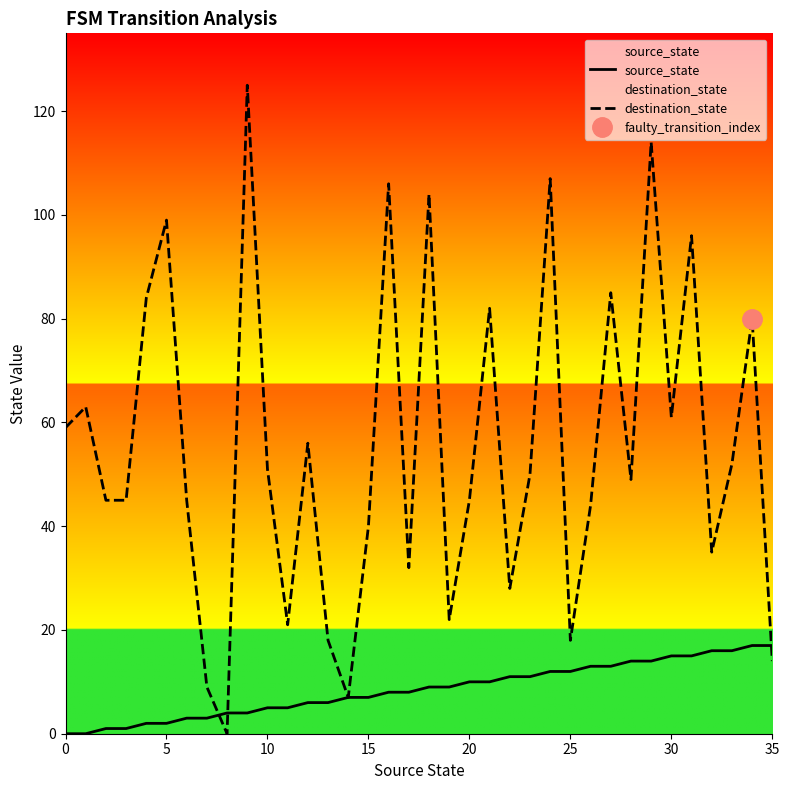

What is the average value of the destination_state series?

55